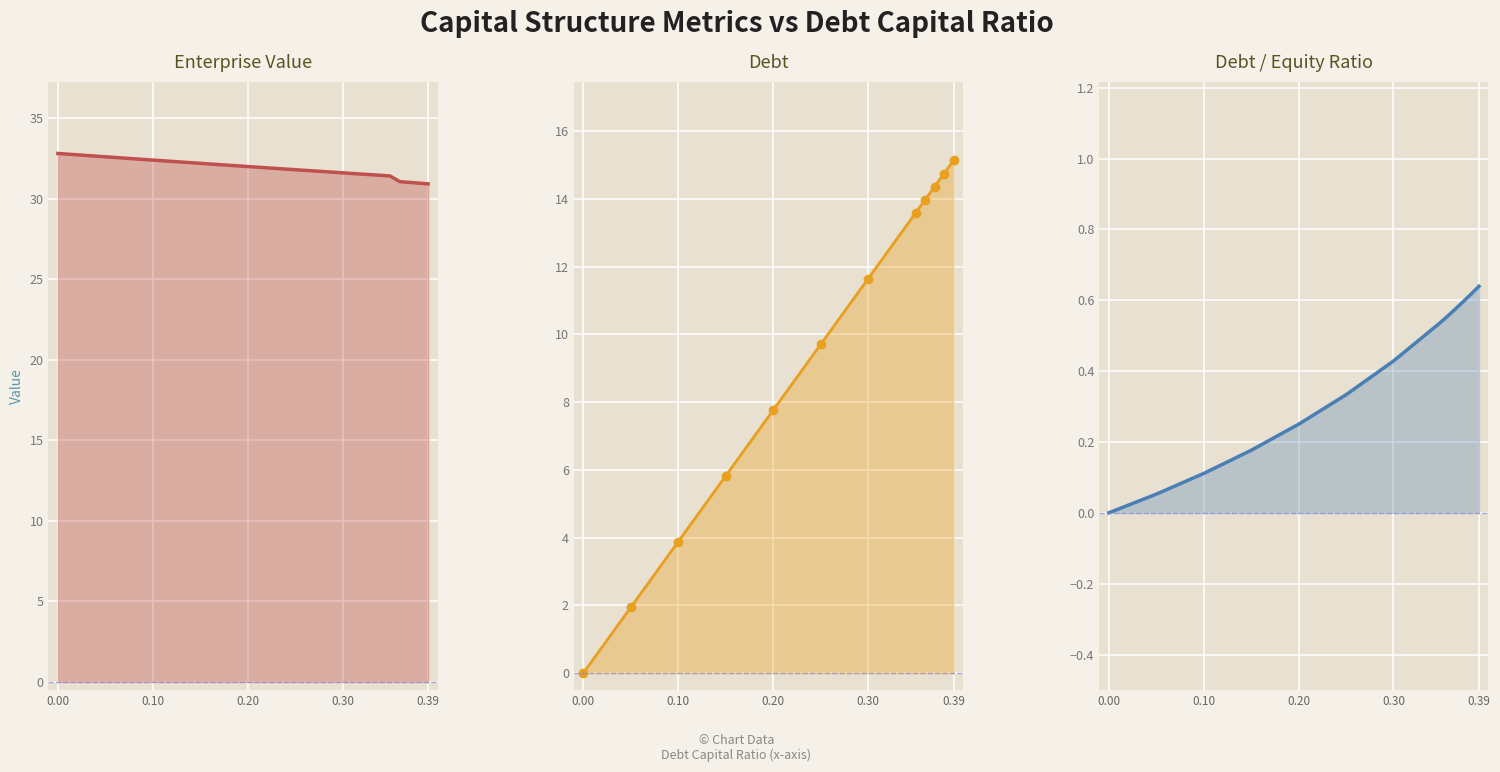

The value of debt at 0.39 is 15.1. True or false?

True